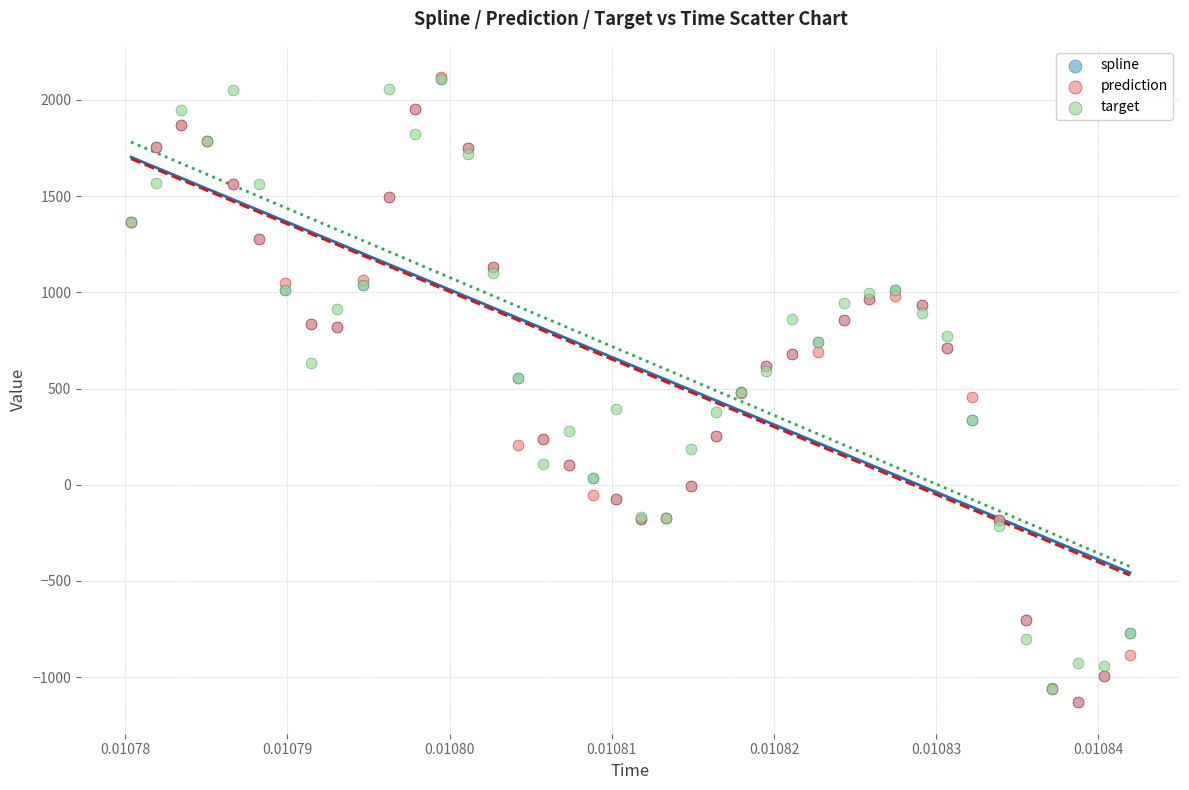

Which series has the largest Y range (max minus min)?

prediction